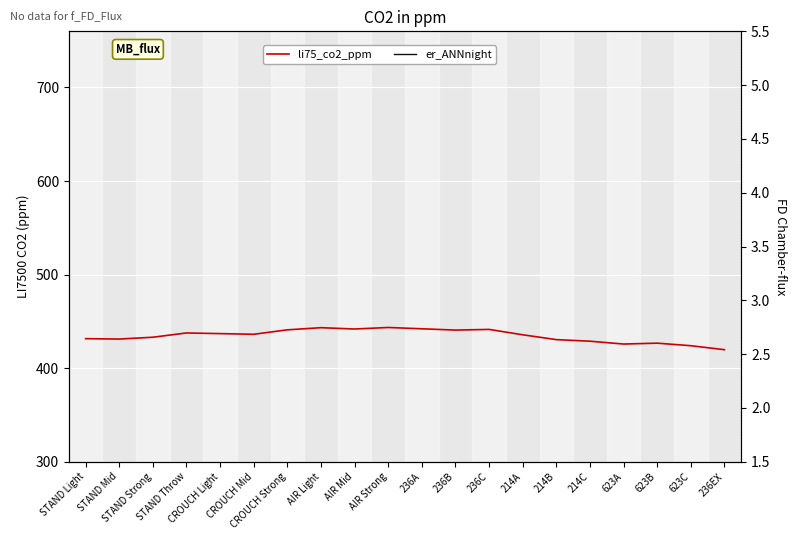

Which series has the largest range (max minus min)?

er_ANNnight